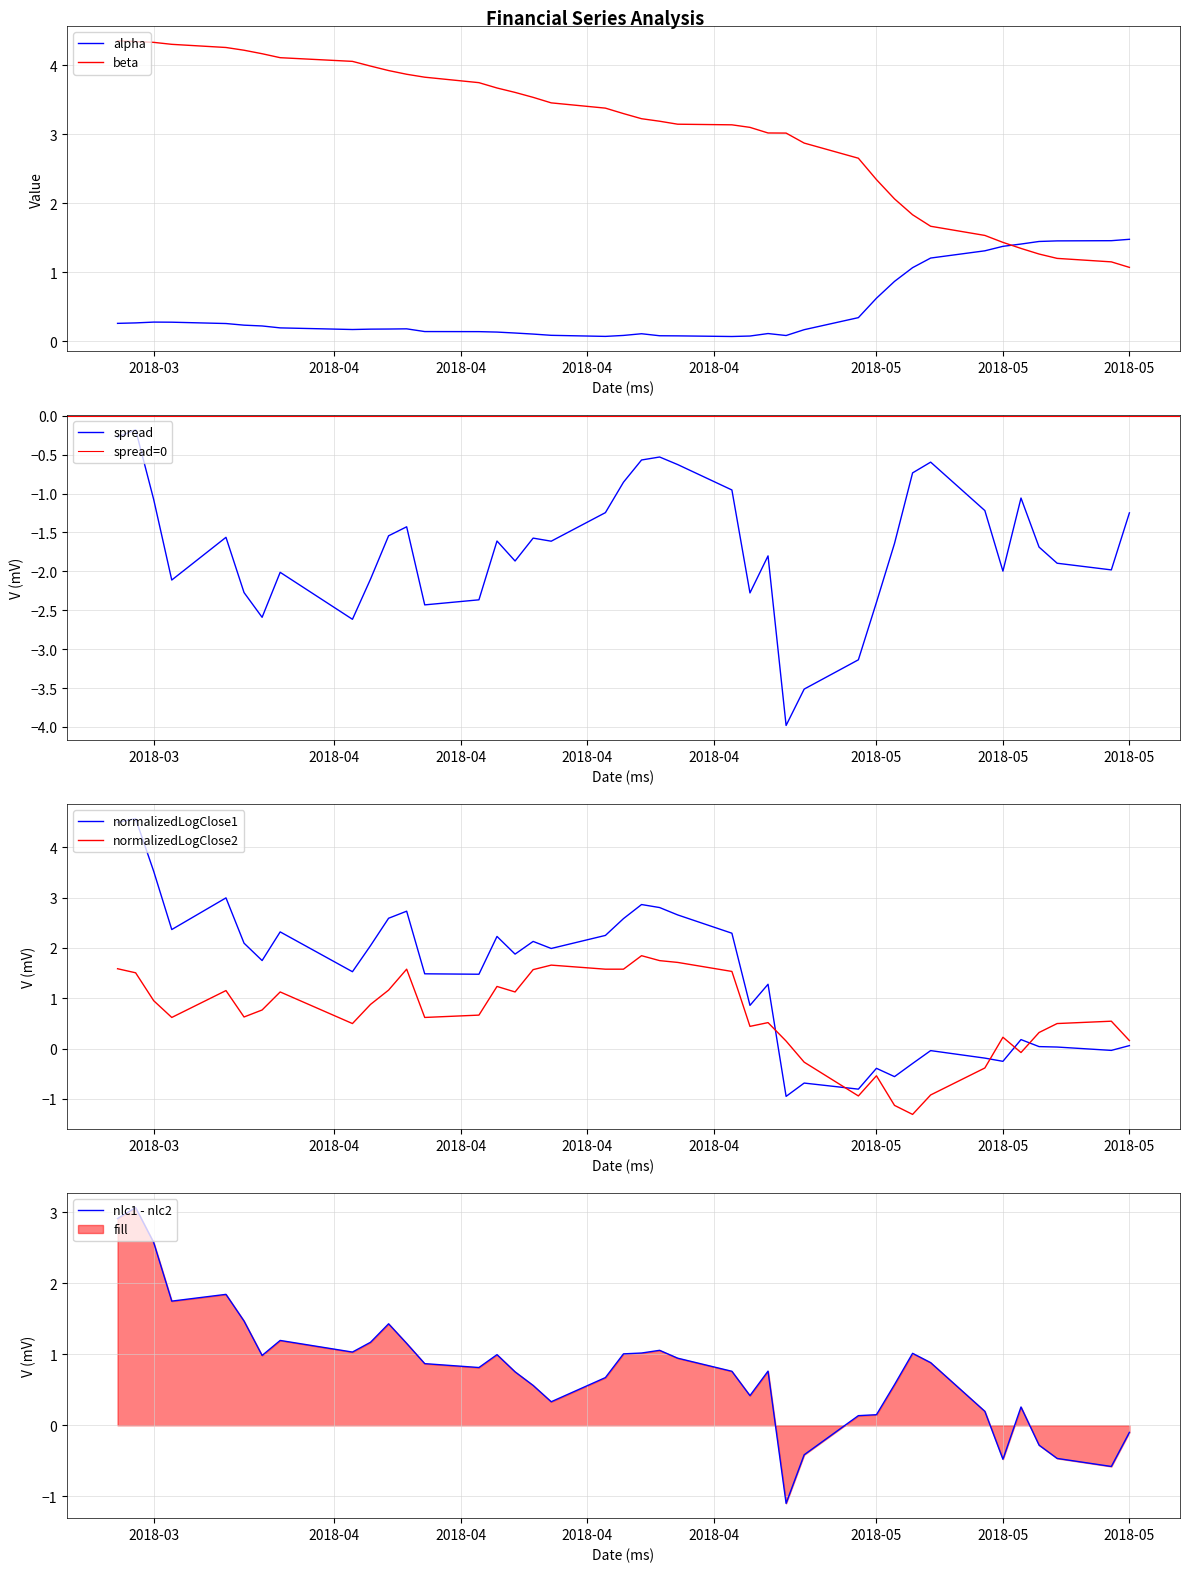

Reading left to right, transcribe all the data shown in this chart.

alpha: 0.3	0.3	0.3	0.3	0.3	0.2	0.2	0.2	0.2	0.2	0.2	0.2	0.1	0.1	0.1	0.1	0.1	0.1	0.1	0.1	0.1	0.1	0.1	0.1	0.1	0.1	0.1	0.2	0.3	0.6	0.9	1.1	1.2	1.3	1.4	1.4	1.4	1.5	1.5	1.5
beta: 4.4	4.3	4.3	4.3	4.3	4.2	4.2	4.1	4.1	4.0	3.9	3.9	3.8	3.7	3.7	3.6	3.5	3.5	3.4	3.3	3.2	3.2	3.1	3.1	3.1	3.0	3.0	2.9	2.7	2.3	2.1	1.8	1.7	1.5	1.4	1.3	1.3	1.2	1.2	1.1
spread: -0.3	-0.2	-1.1	-2.1	-1.6	-2.3	-2.6	-2.0	-2.6	-2.1	-1.5	-1.4	-2.4	-2.4	-1.6	-1.9	-1.6	-1.6	-1.2	-0.9	-0.6	-0.5	-0.6	-1.0	-2.3	-1.8	-4.0	-3.5	-3.1	-2.4	-1.6	-0.7	-0.6	-1.2	-2.0	-1.1	-1.7	-1.9	-2.0	-1.2
normalizedLogClose1: 4.5	4.6	3.5	2.4	3.0	2.1	1.7	2.3	1.5	2.0	2.6	2.7	1.5	1.5	2.2	1.9	2.1	2.0	2.2	2.6	2.9	2.8	2.7	2.3	0.9	1.3	-0.9	-0.7	-0.8	-0.4	-0.6	-0.3	-0.0	-0.2	-0.3	0.2	0.0	0.0	-0.0	0.1
normalizedLogClose2: 1.6	1.5	1.0	0.6	1.2	0.6	0.8	1.1	0.5	0.9	1.2	1.6	0.6	0.7	1.2	1.1	1.6	1.7	1.6	1.6	1.8	1.7	1.7	1.5	0.4	0.5	0.1	-0.3	-0.9	-0.5	-1.1	-1.3	-0.9	-0.4	0.2	-0.1	0.3	0.5	0.5	0.2